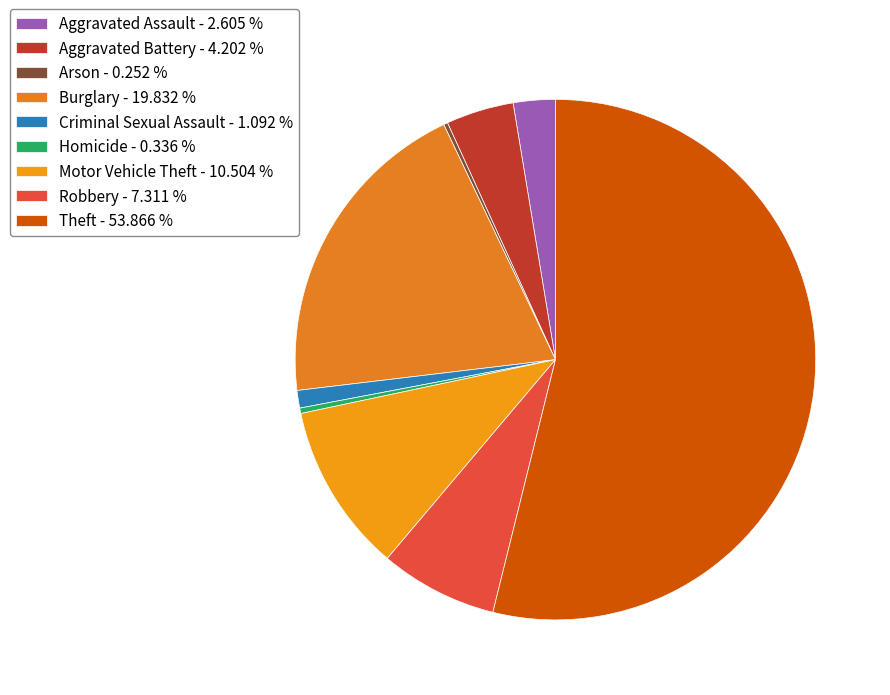

To the nearest percent, what is the difference between the Motor Vehicle Theft and Burglary slice percentages?

9%